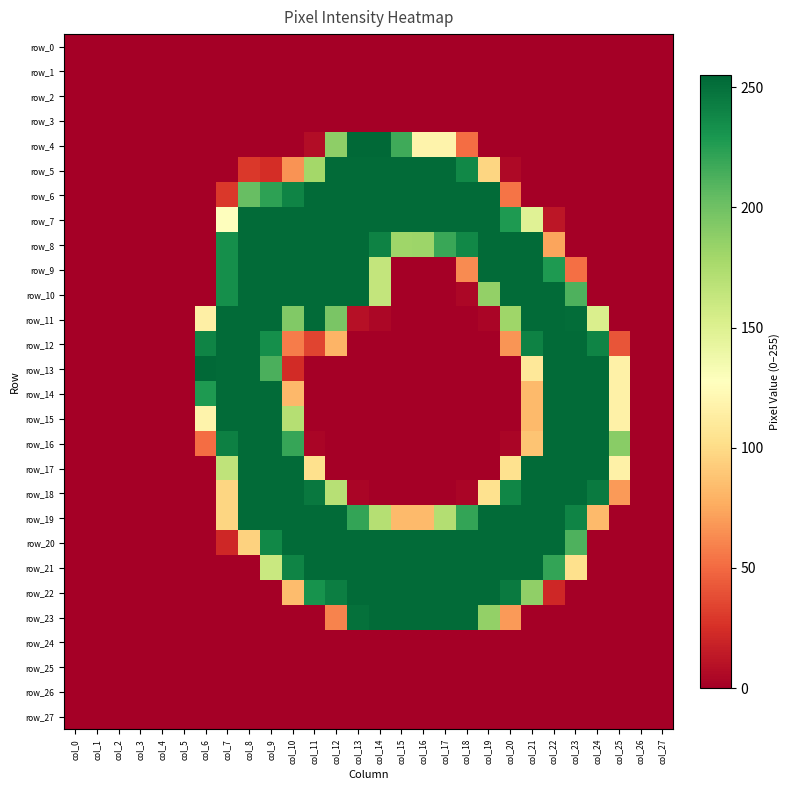

True or false: row_18 has a value of 132 at col_2.

False